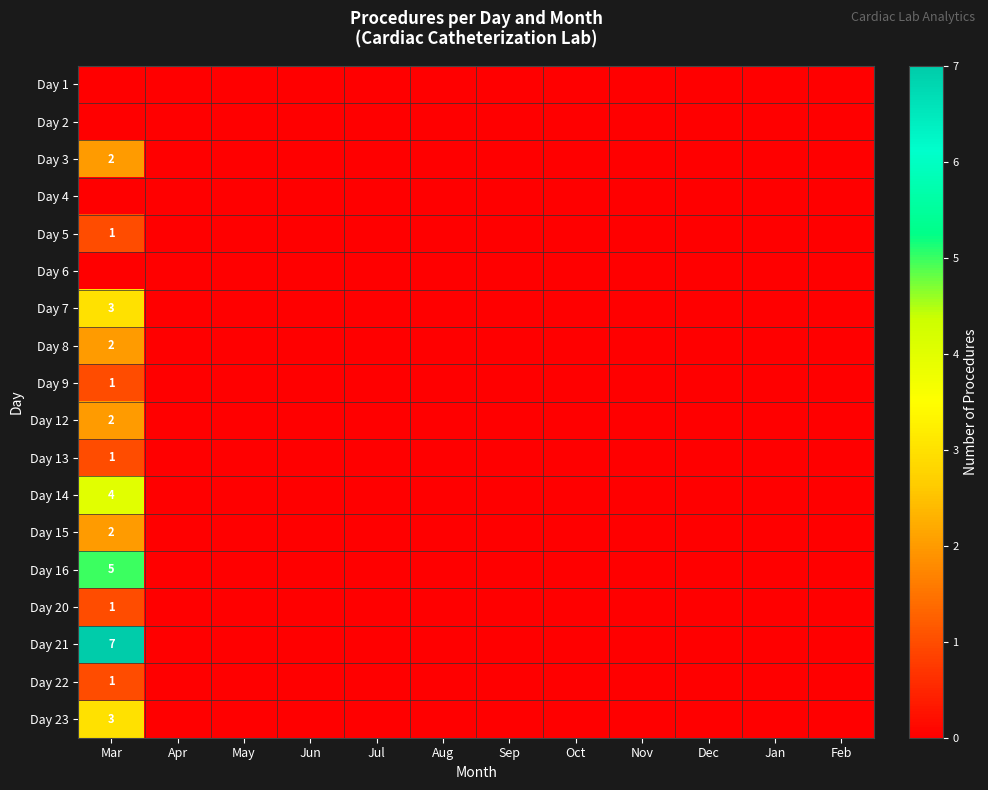

Is it true that Day 20 equals 0 at Mar?

False